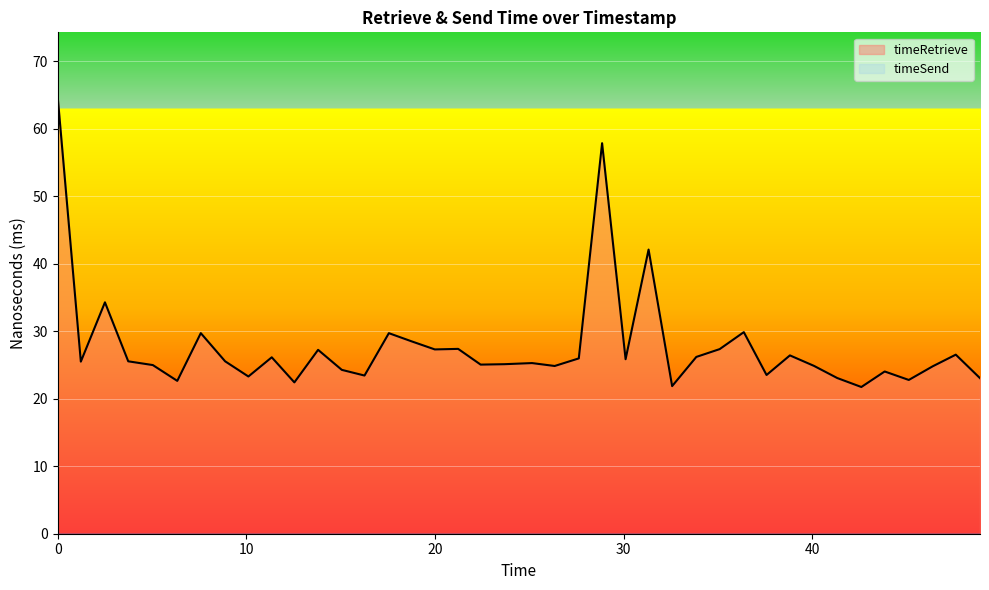

Which series has the largest range (max minus min)?

timeRetrieve